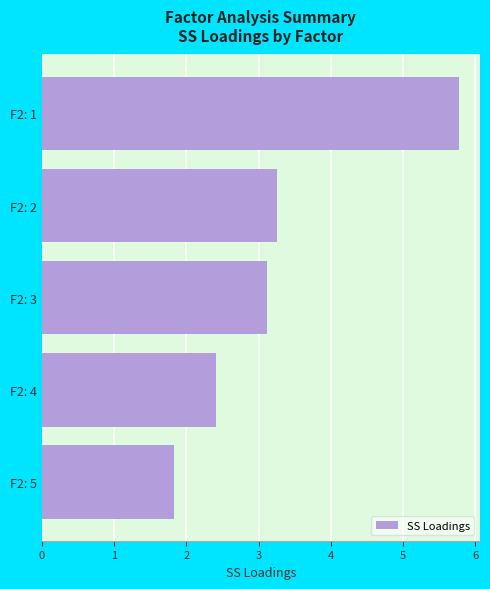

List the labels in order of value, smallest first.

F2: 5, F2: 4, F2: 3, F2: 2, F2: 1